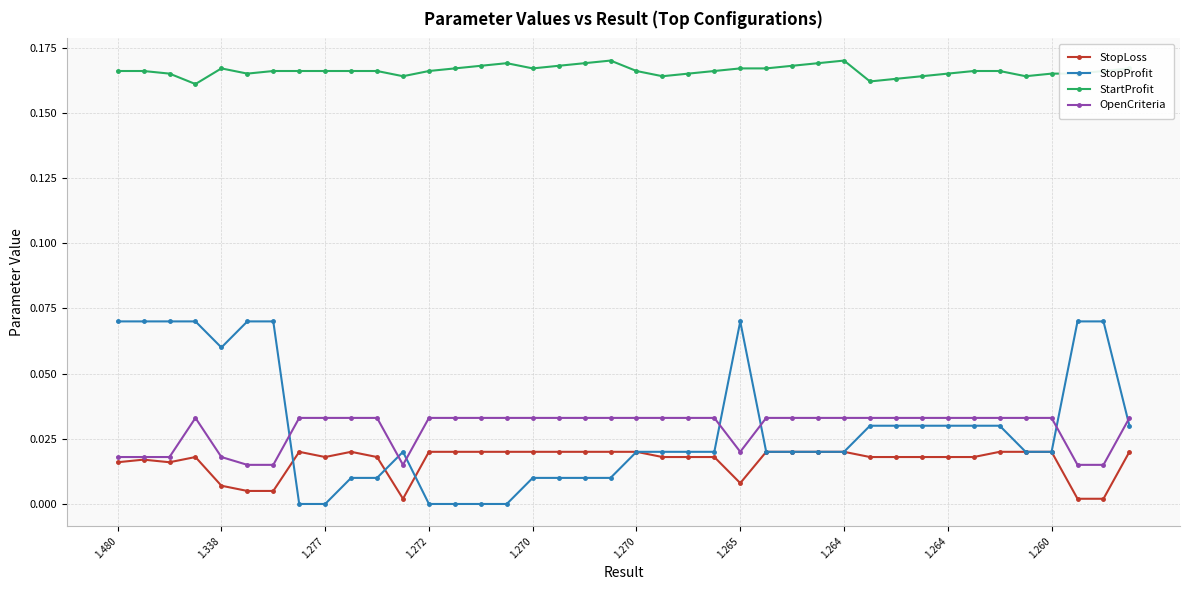

Which series has the largest range (max minus min)?

StopProfit